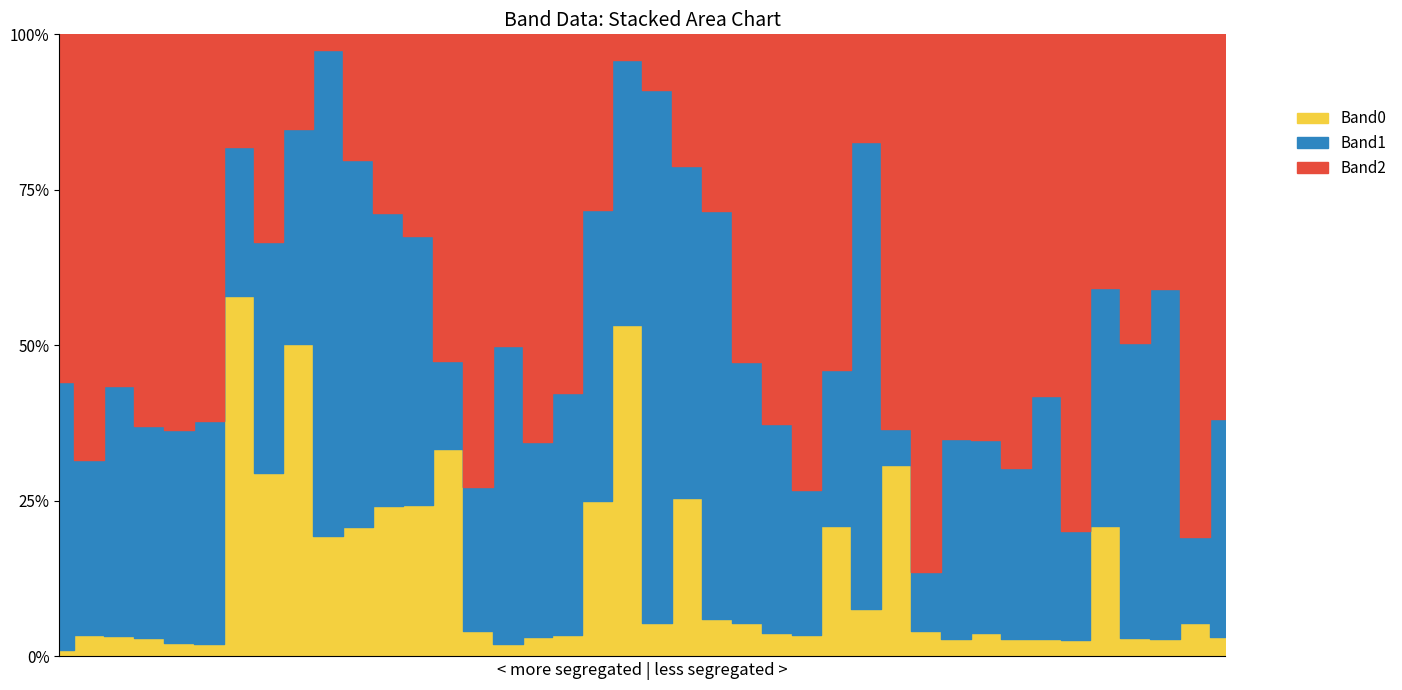

What is the sum of the Band2 values at 31 and 36?

286